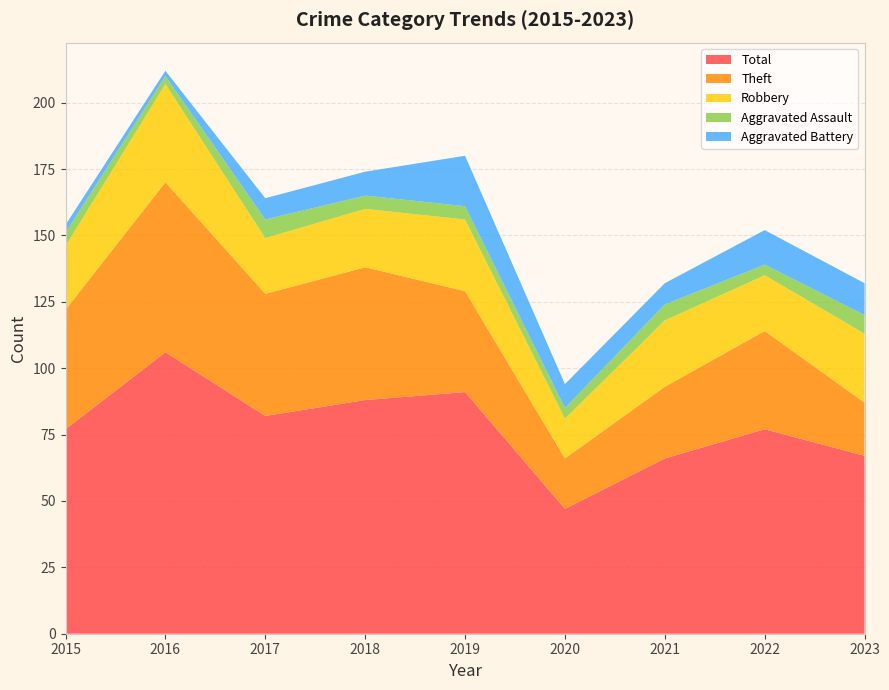

Reading right to left, what are all the values shown in this chart?

Theft: 20	37	27	19	38	50	46	64	45
Robbery: 26	21	25	15	27	22	21	37	24
Aggravated Assault: 7	4	6	4	5	5	7	3	5
Aggravated Battery: 12	13	8	9	19	9	8	2	3
Total: 67	77	66	47	91	88	82	106	77